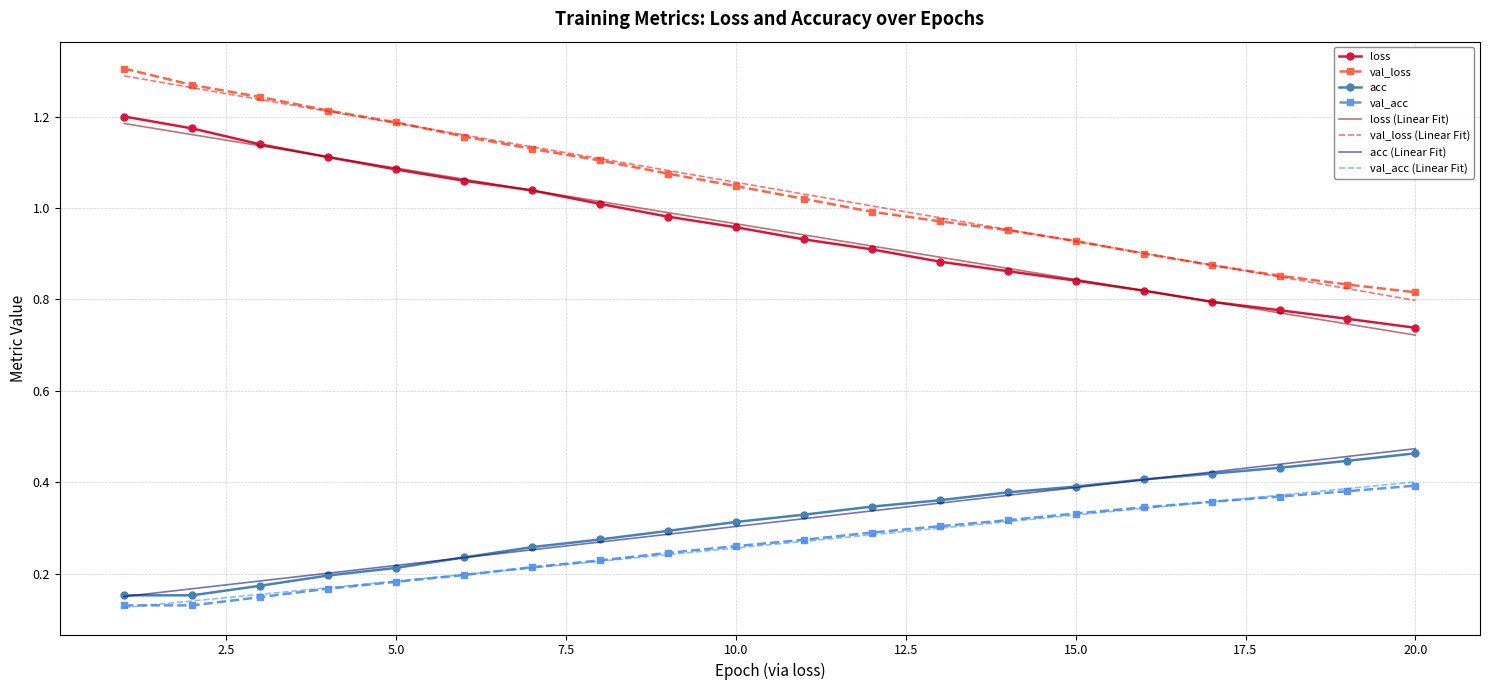

True or false: val_loss and acc intersect in this chart.

False